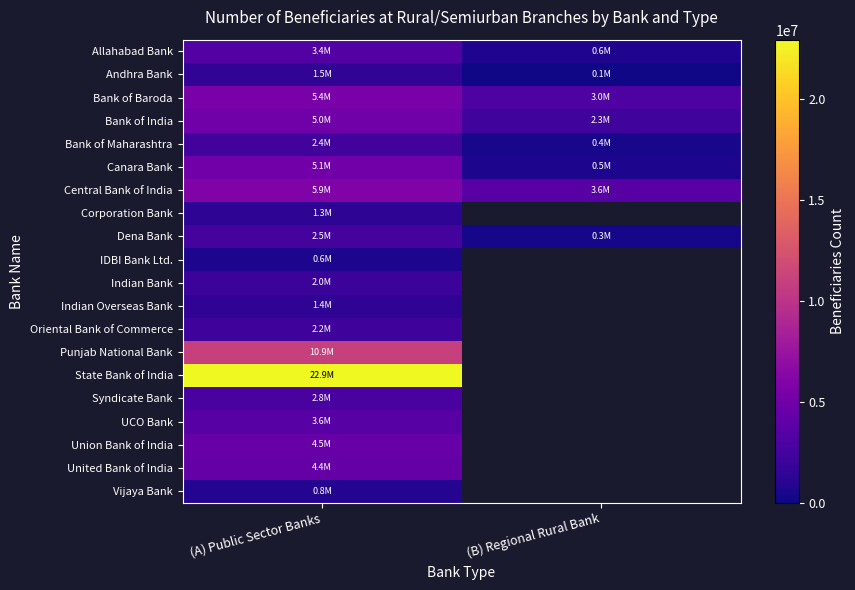

At which category does the chart reach its minimum across all series?

(B) Regional Rural Bank